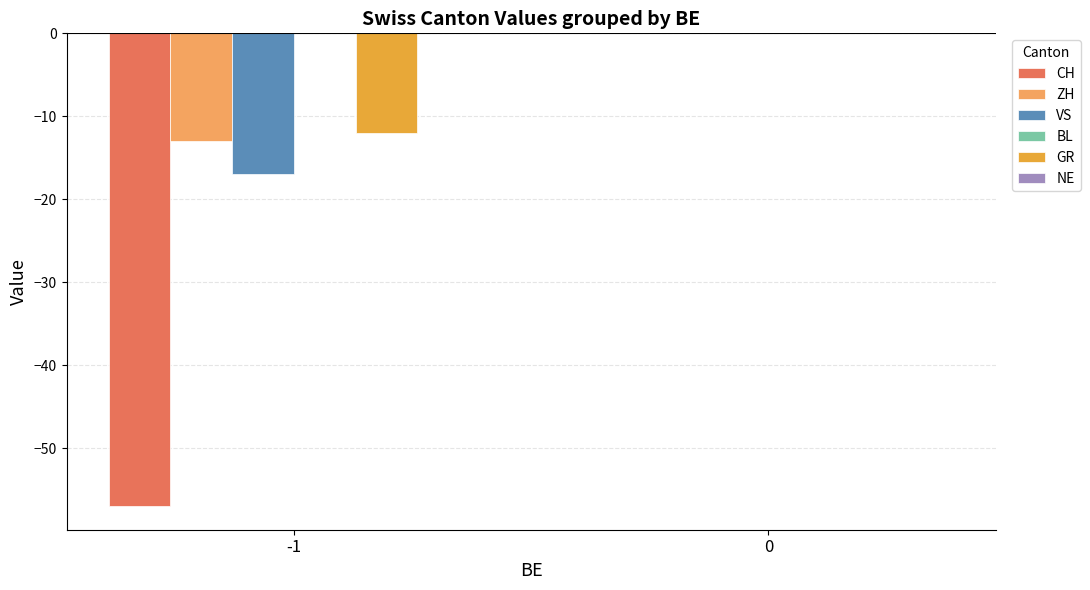

Reading left to right, transcribe all the data shown in this chart.

CH: -1=-57	0=0
ZH: -1=-13	0=0
VS: -1=-17	0=0
GR: -1=-12	0=0